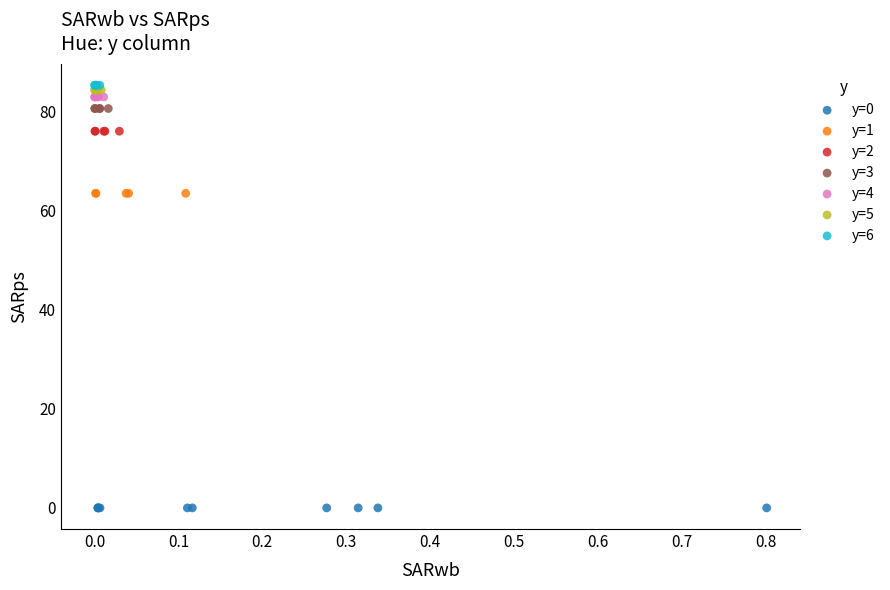

Which series reaches the minimum Y coordinate?

y=0